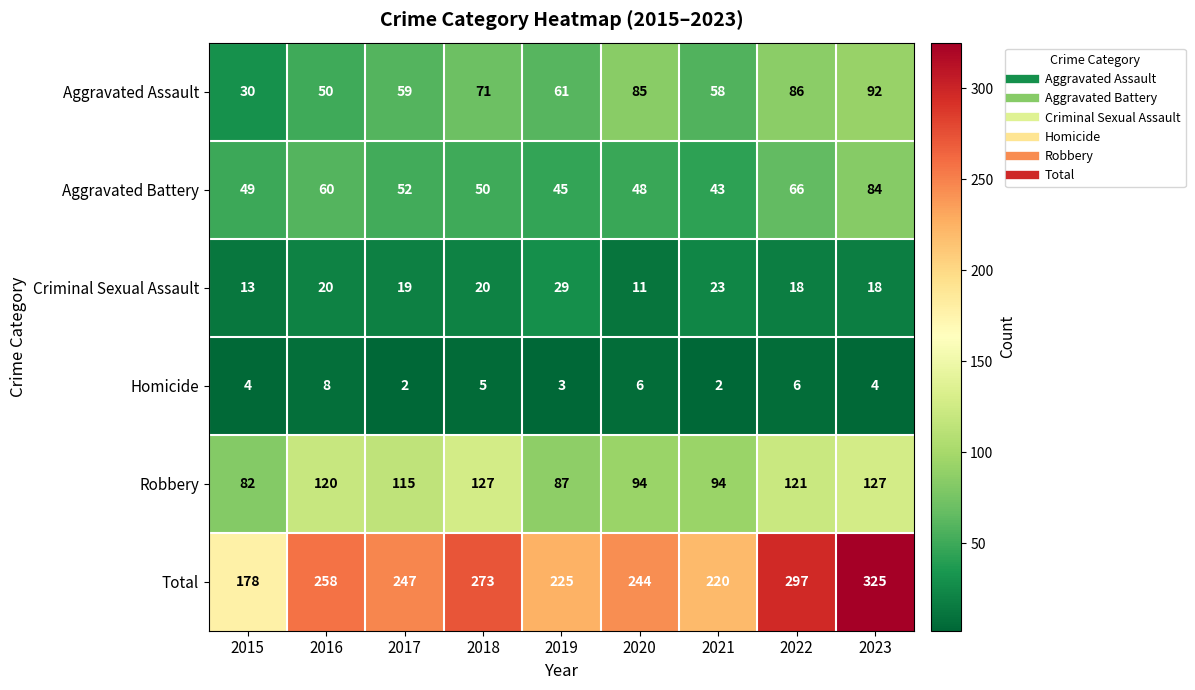

Which series has the largest total across all categories?

Total